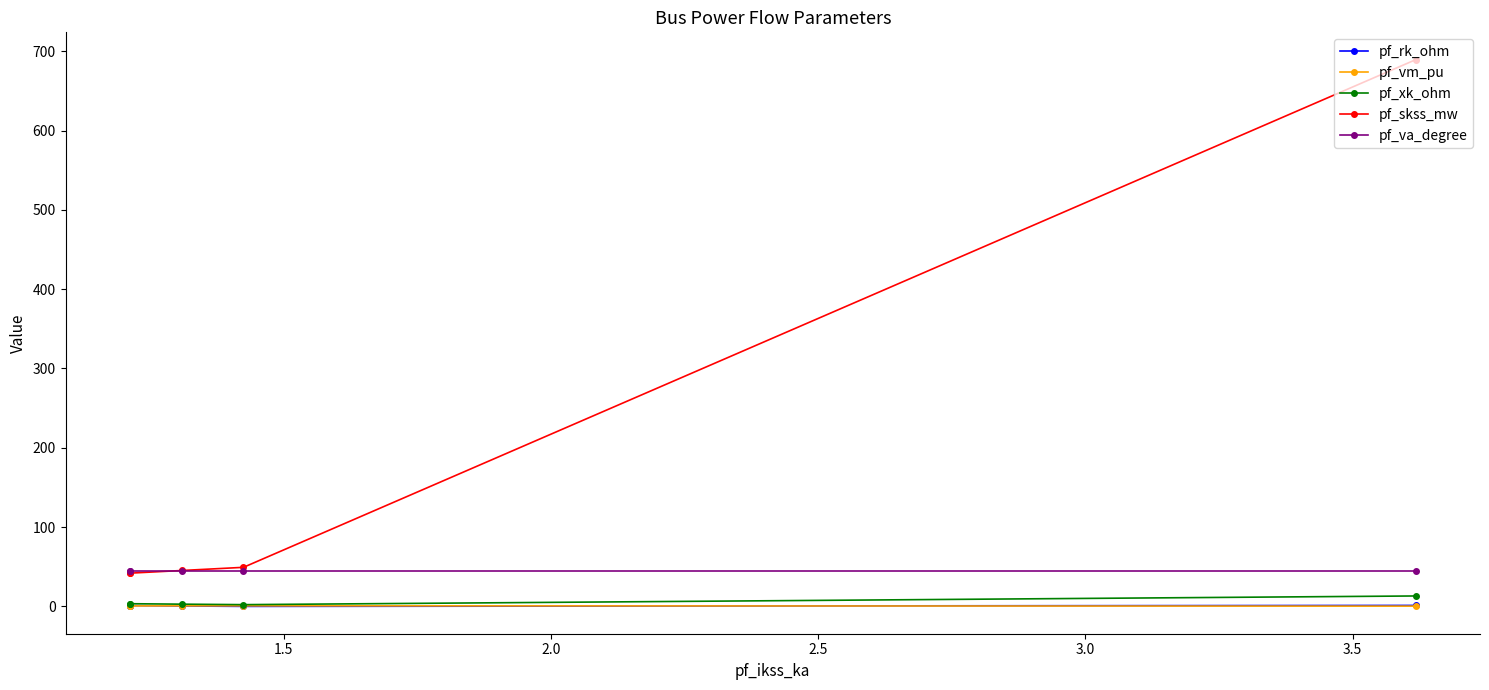

True or false: pf_va_degree and pf_vm_pu intersect in this chart.

False